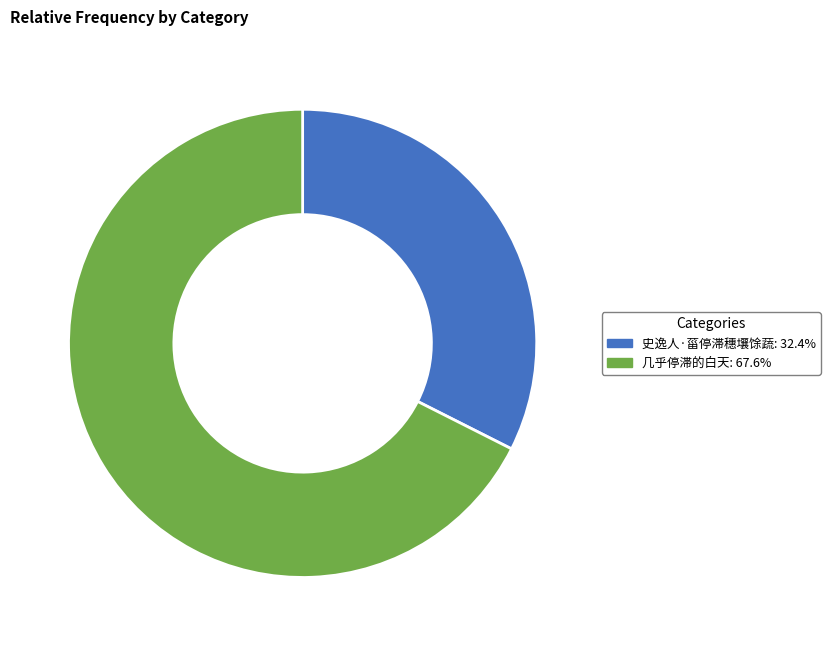

Is 史逸人·菑停滞穗壤馀蔬: 32.4% the majority of the pie?

No